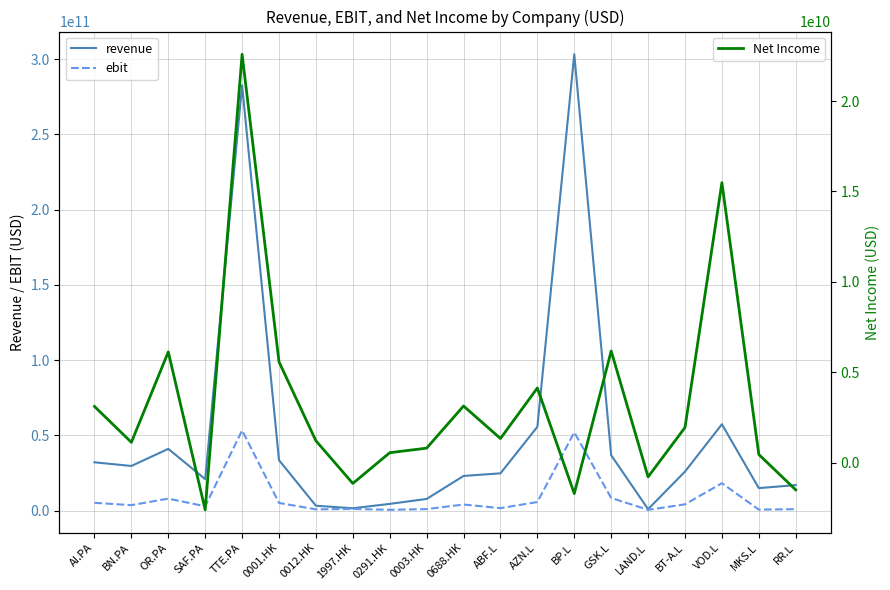

What is the difference between the revenue values at RR.L and LAND.L?

15985181464.3